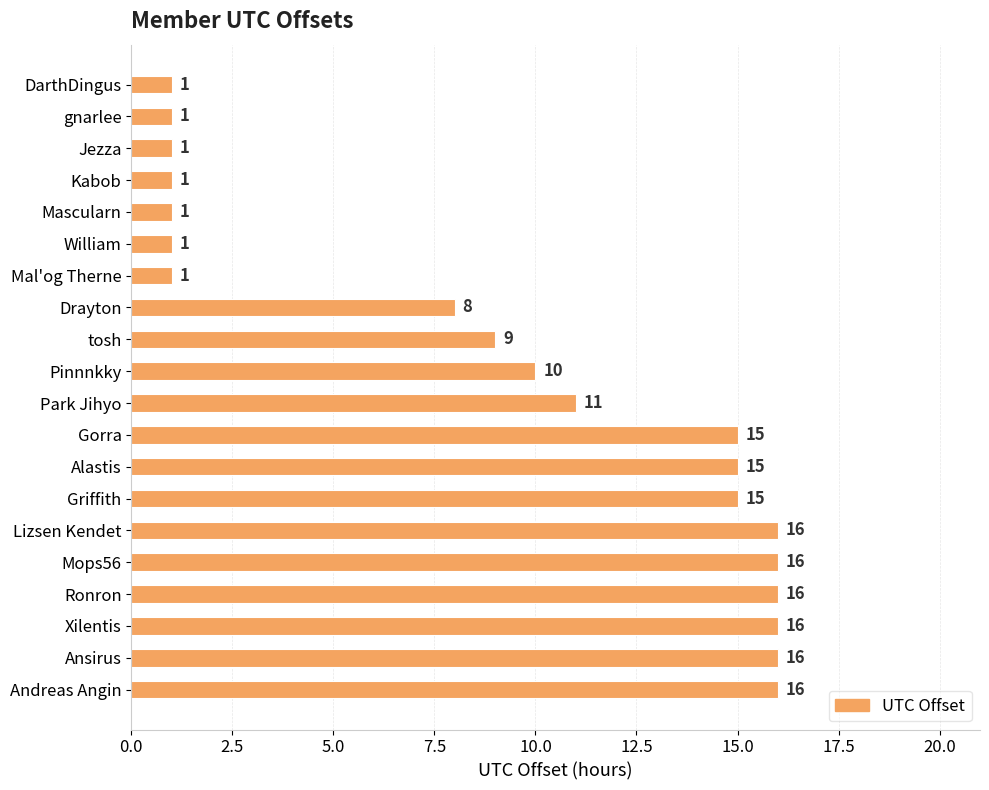

True or false: the data shows 14 at Pinnnkky.

False